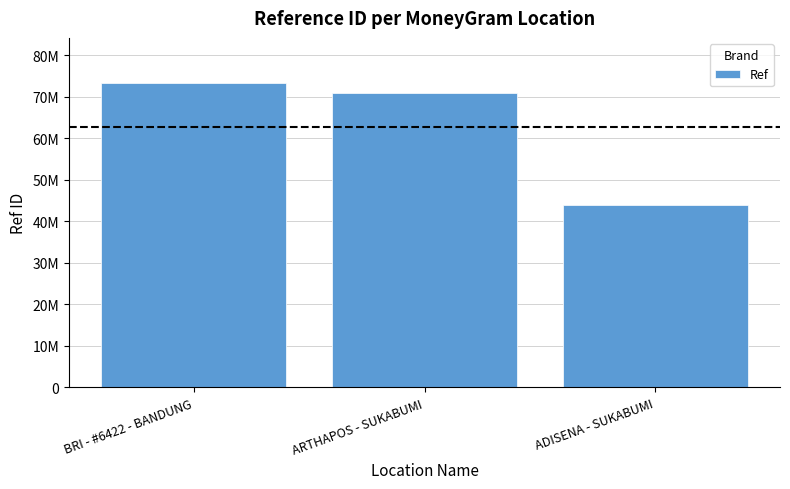

Reading left to right, extract all data points from this chart.

73168872	70849440	43910678